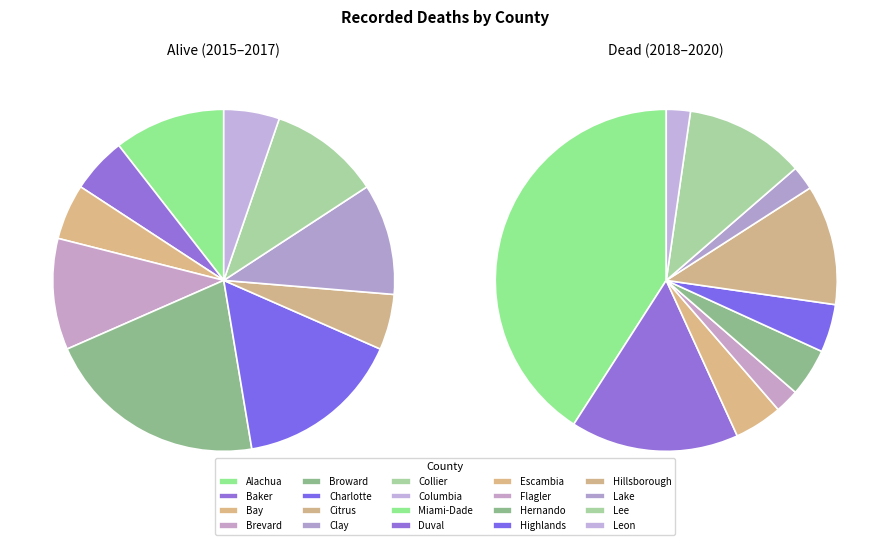

How many slices are in this pie chart?

20